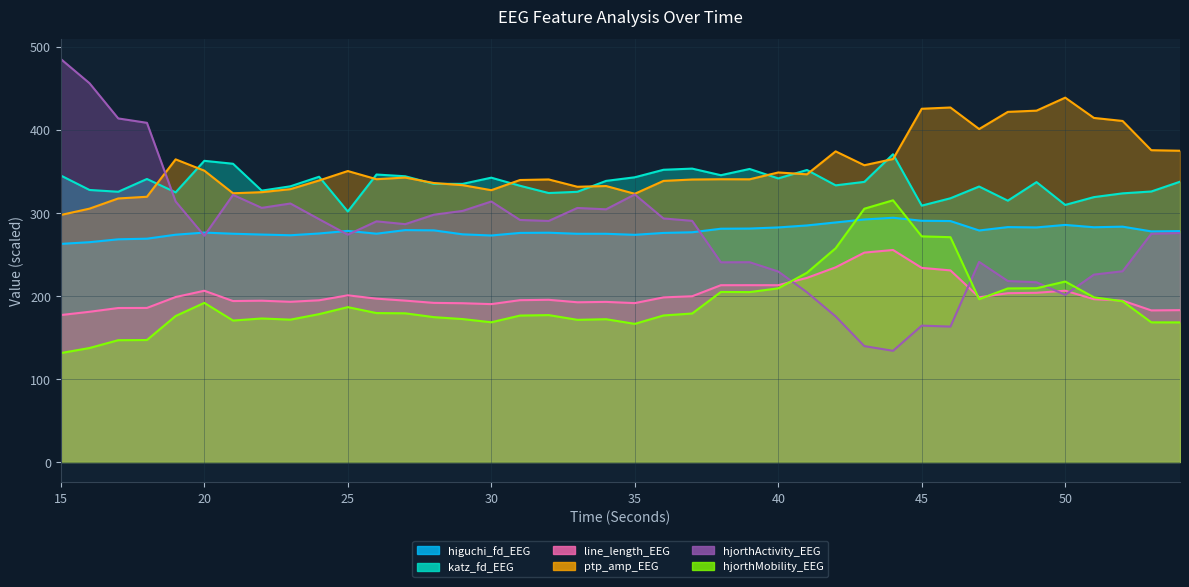

Reading right to left, extract all data points from this chart.

higuchi_fd_EEG: 54=277.9	53=277.6	52=283.3	51=282.6	50=285.4	49=282.4	48=282.8	47=278.7	46=290.1	45=290.4	44=294.0	43=292.0	42=288.4	41=284.8	40=282.4	39=281.0	38=280.8	37=276.5	36=275.7	35=273.5	34=274.7	33=274.7	32=276.0	31=275.8	30=272.7	29=274.1	28=278.8	27=279.1	26=274.8	25=278.2	24=275.1	23=272.9	22=273.8	21=274.8	20=276.2	19=273.6	18=268.8	17=268.1	16=264.6	15=262.5
katz_fd_EEG: 54=337.4	53=325.6	52=323.4	51=318.9	50=309.5	49=336.9	48=314.6	47=331.6	46=317.5	45=308.6	44=370.5	43=337.2	42=333.0	41=351.5	40=341.4	39=352.8	38=345.3	37=353.2	36=351.8	35=342.7	34=338.4	33=325.3	32=323.8	31=332.5	30=342.3	29=334.8	28=334.8	27=344.0	26=346.1	25=301.5	24=343.4	23=331.9	22=326.7	21=359.0	20=362.6	19=324.6	18=340.7	17=325.3	16=327.5	15=344.8
line_length_EEG: 54=182.8	53=182.5	52=194.2	51=196.0	50=206.2	49=203.7	48=203.2	47=198.3	46=230.7	45=233.7	44=255.2	43=252.1	42=234.4	41=221.6	40=212.8	39=212.8	38=212.8	37=199.5	36=198.2	35=191.2	34=192.7	33=192.3	32=195.2	31=194.8	30=190.0	29=191.1	28=191.5	27=194.3	26=196.6	25=200.6	24=194.7	23=192.8	22=194.2	21=193.7	20=206.1	19=198.6	18=185.4	17=185.3	16=180.8	15=176.9
ptp_amp_EEG: 54=374.7	53=375.4	52=410.6	51=414.2	50=438.6	49=423.0	48=421.5	47=400.8	46=426.8	45=425.2	44=364.7	43=357.3	42=374.0	41=346.3	40=348.5	39=340.3	38=340.4	37=340.1	36=338.4	35=322.9	34=332.2	33=331.3	32=340.1	31=339.5	30=327.2	29=333.3	28=335.8	27=342.4	26=340.4	25=350.3	24=338.9	23=328.5	22=324.8	21=323.5	20=350.7	19=364.3	18=319.3	17=317.3	16=305.0	15=297.4
hjorthActivity_EEG: 54=275.6	53=274.7	52=229.6	51=225.6	50=201.2	49=216.3	48=217.8	47=240.9	46=163.0	45=164.1	44=133.8	43=139.5	42=175.2	41=204.3	40=229.3	39=240.5	38=240.4	37=290.3	36=293.2	35=322.1	34=304.2	33=305.8	32=290.2	31=291.3	30=313.6	29=302.3	28=297.7	27=286.3	26=289.7	25=273.7	24=292.3	23=311.2	22=305.9	21=321.6	20=272.3	19=313.6	18=408.3	17=413.6	16=456.0	15=485.1
hjorthMobility_EEG: 54=168.0	53=168.1	52=193.5	51=198.2	50=217.2	49=209.2	48=208.9	47=196.0	46=270.6	45=271.6	44=315.0	43=304.9	42=257.3	41=227.8	40=209.1	39=204.5	38=204.7	37=178.8	36=176.4	35=166.3	34=171.9	33=171.1	32=176.8	31=176.3	30=168.2	29=172.1	28=174.3	27=179.0	26=179.3	25=186.4	24=178.0	23=171.4	22=172.7	21=170.3	20=191.5	19=175.7	18=146.8	17=146.6	16=137.2	15=131.1